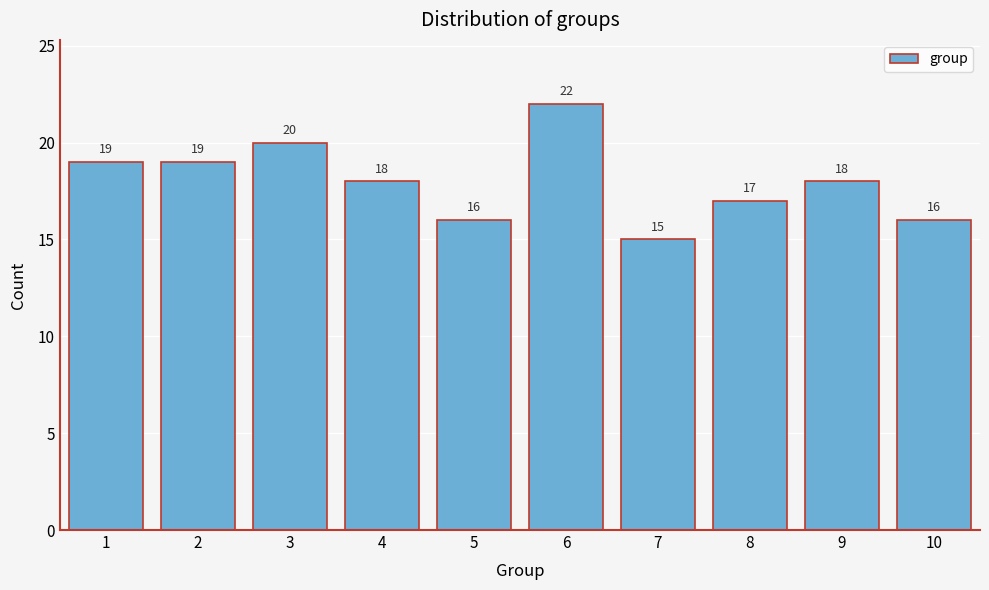

Reading left to right, transcribe all the data shown in this chart.

1=19	2=19	3=20	4=18	5=16	6=22	7=15	8=17	9=18	10=16